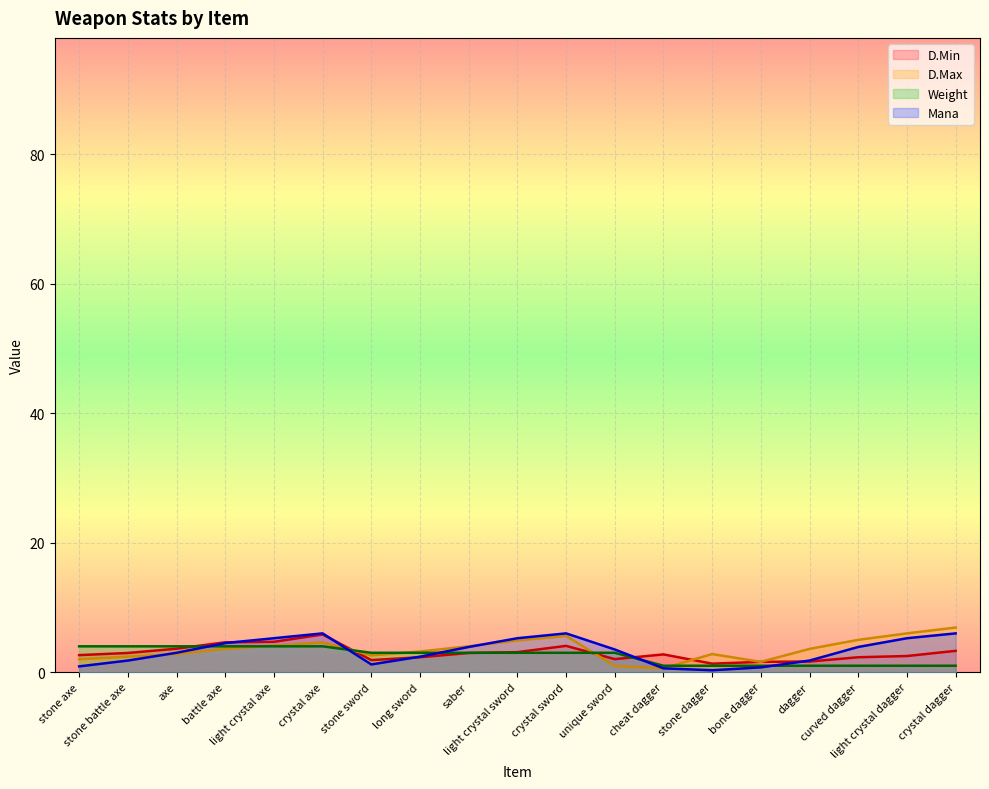

What are all the series names shown in the legend?

D.Min, D.Max, Weight, Mana